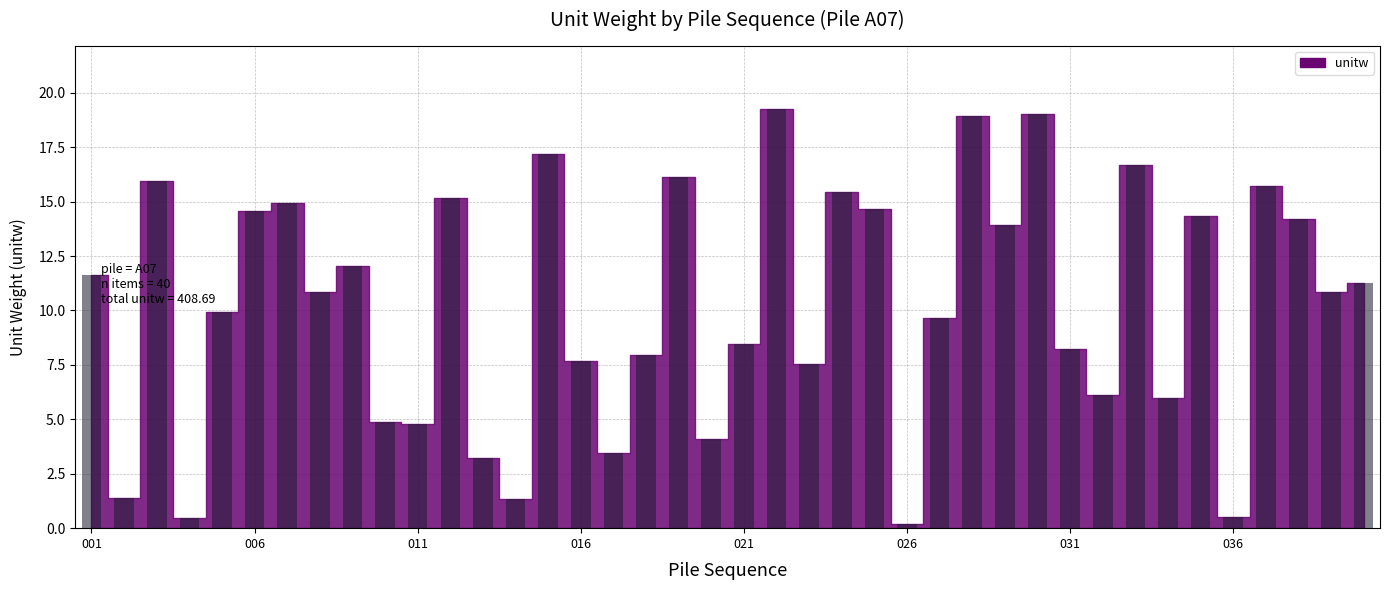

What is the value of the 11th bar from the left?

4.8